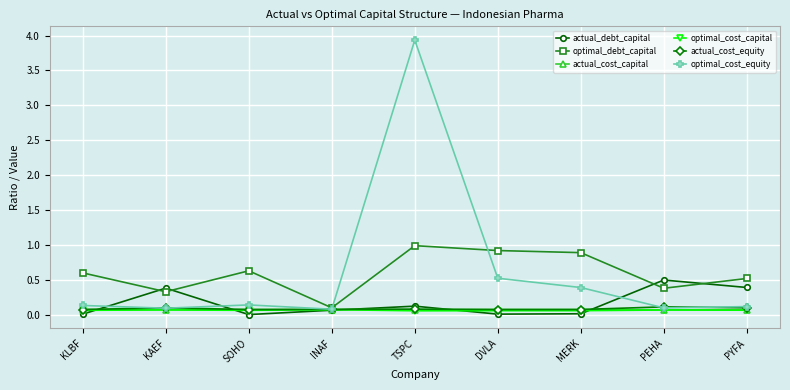

What position from the right is INAF?

6